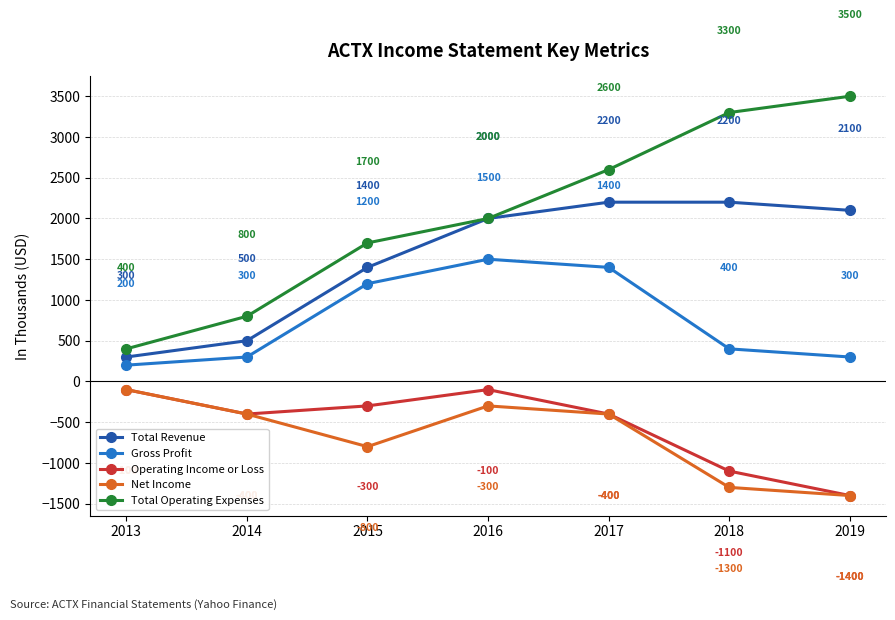

What is the approximate value of Gross Profit at 2015?

1200